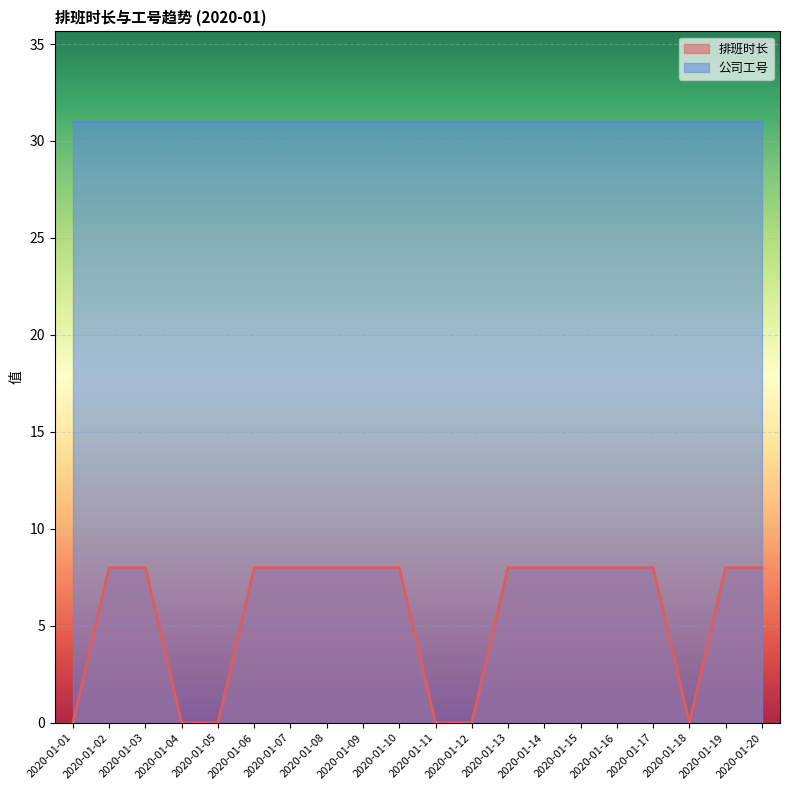

Reading left to right, list all the values displayed in this chart.

0	8	8	0	0	8	8	8	8	8	0	0	8	8	8	8	8	0	8	8